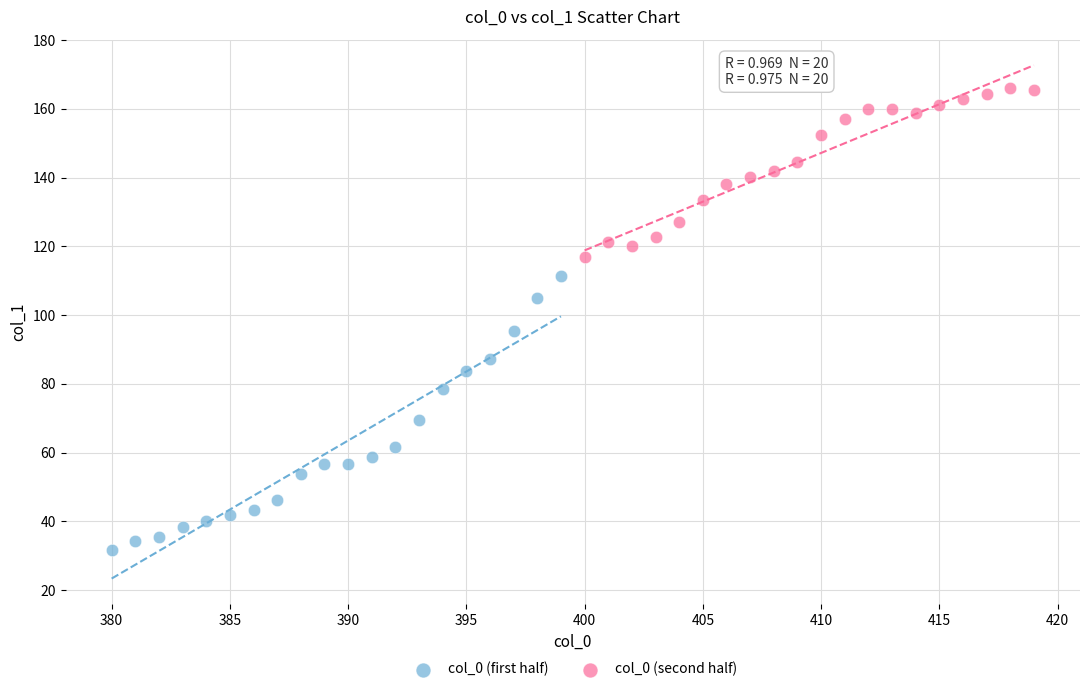

What are all the series names shown in the legend?

col_0 (first half), col_0 (second half)